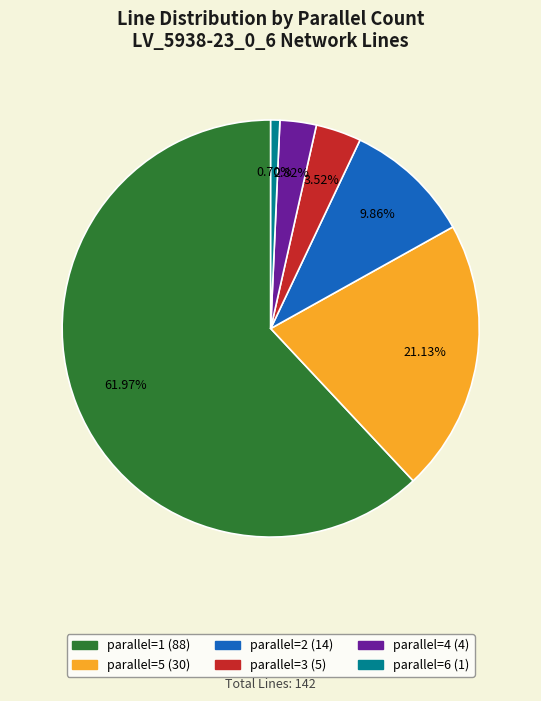

Does any single category account for the majority?

Yes